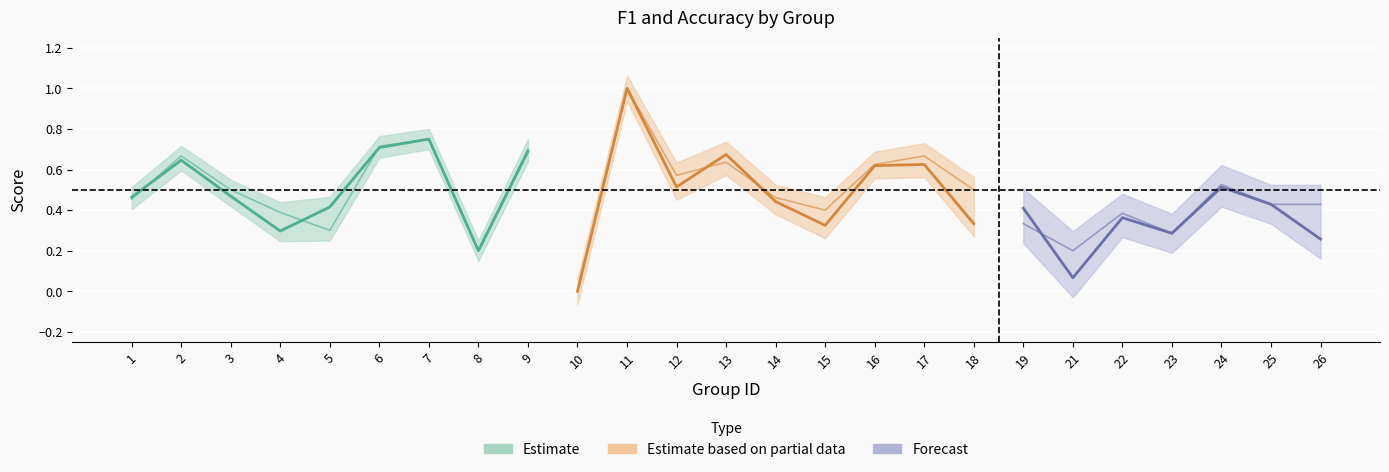

The accuracy series shows 0.4 at 22. True or false?

True